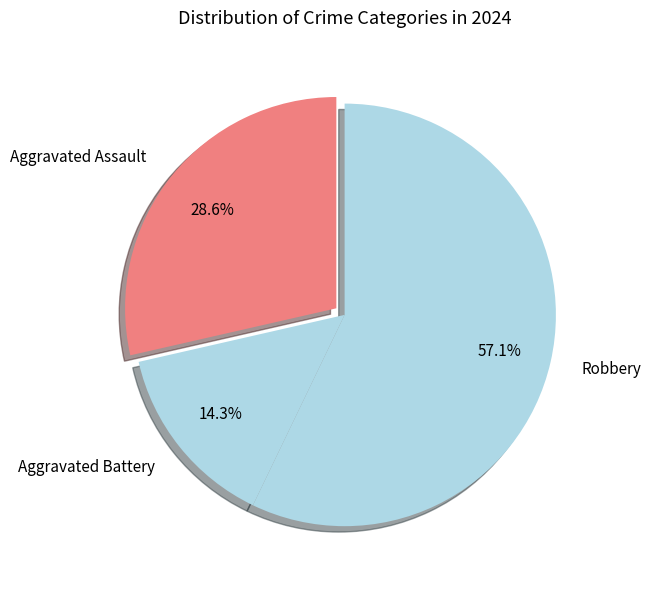

What is the majority slice?

Robbery